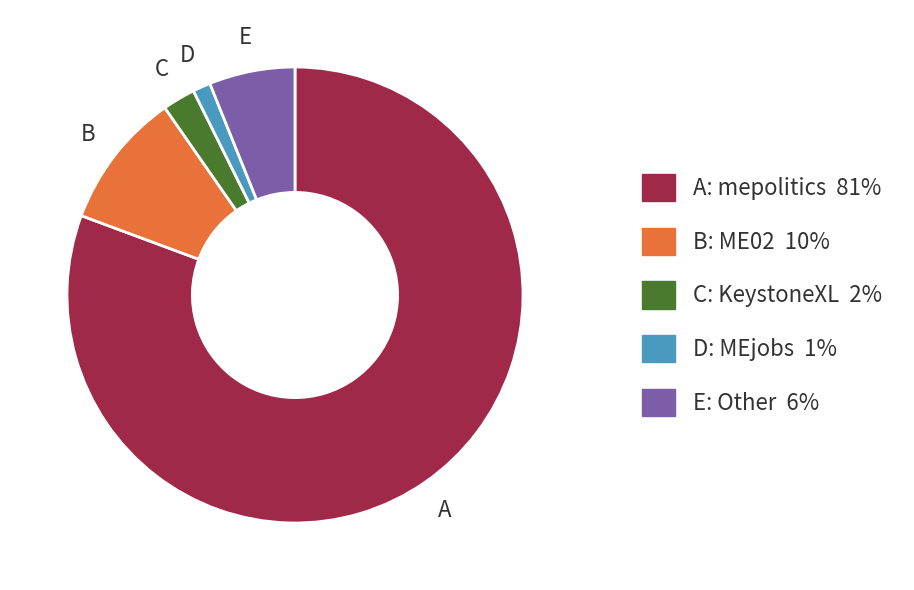

Is there a majority slice in this chart?

Yes